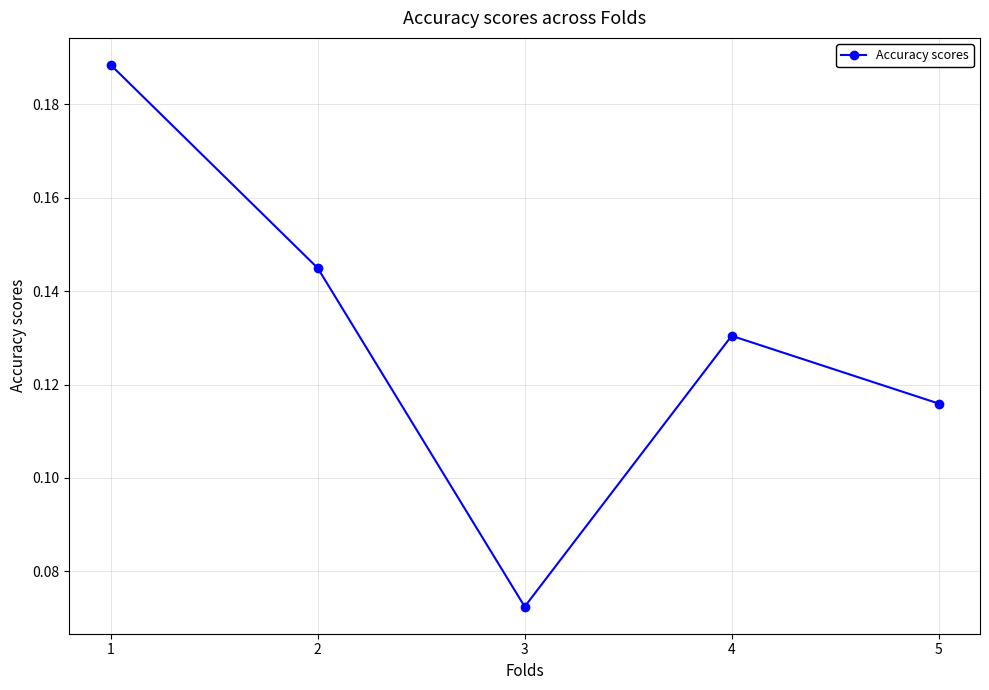

Count the values in the range 0 to 1.

5